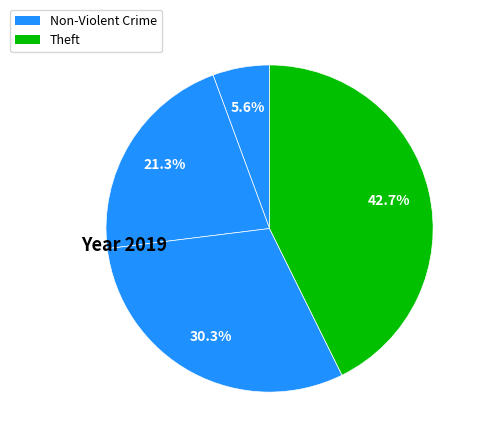

How many slices are in this pie chart?

4